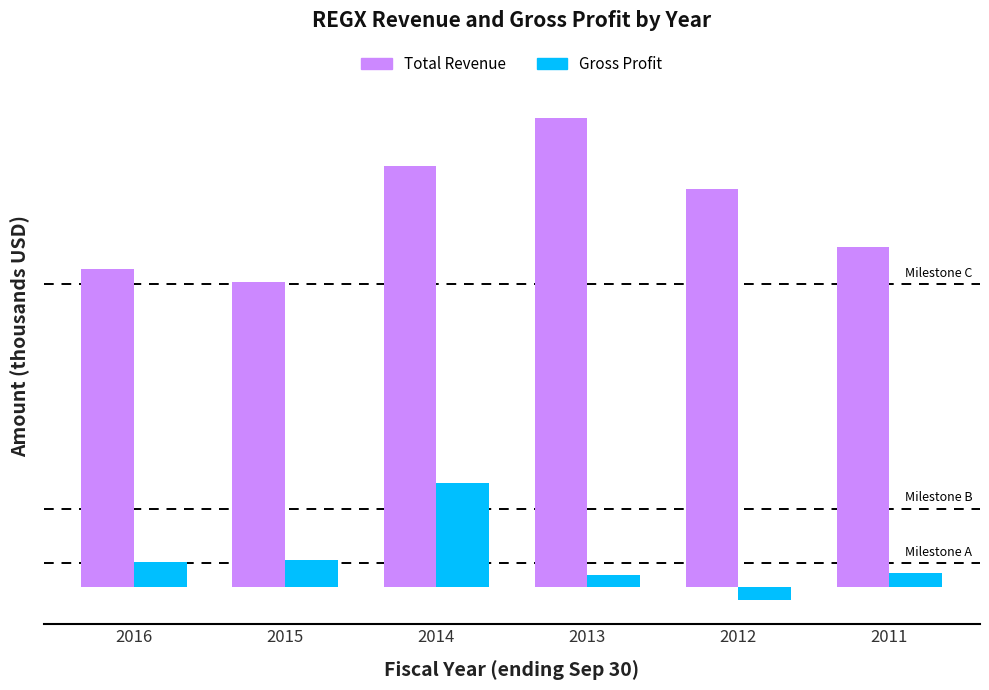

Which label corresponds to the smallest value in the chart?

2012